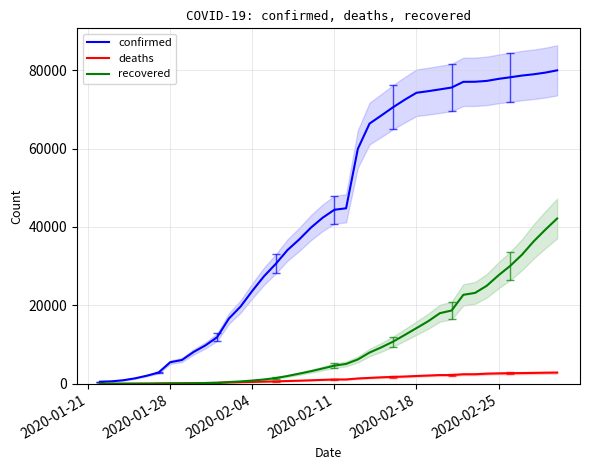

True or false: deaths and confirmed cross at least once.

False